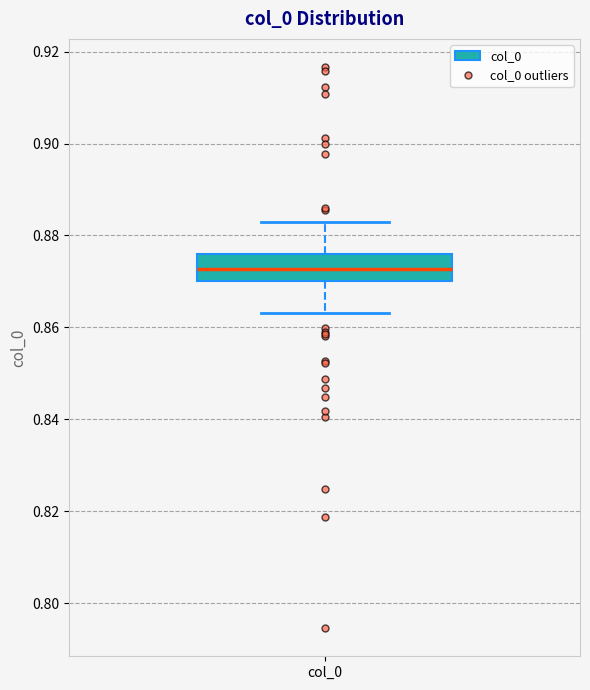

Transcribe this box plot: give where the median line is, the range the box spans, and where the two whiskers end, as read against the y-axis. The values are not printed on the chart, so give them approximately, as read against the axis.

median 0.872, box 0.870 to 0.876, whiskers 0.864 to 0.882